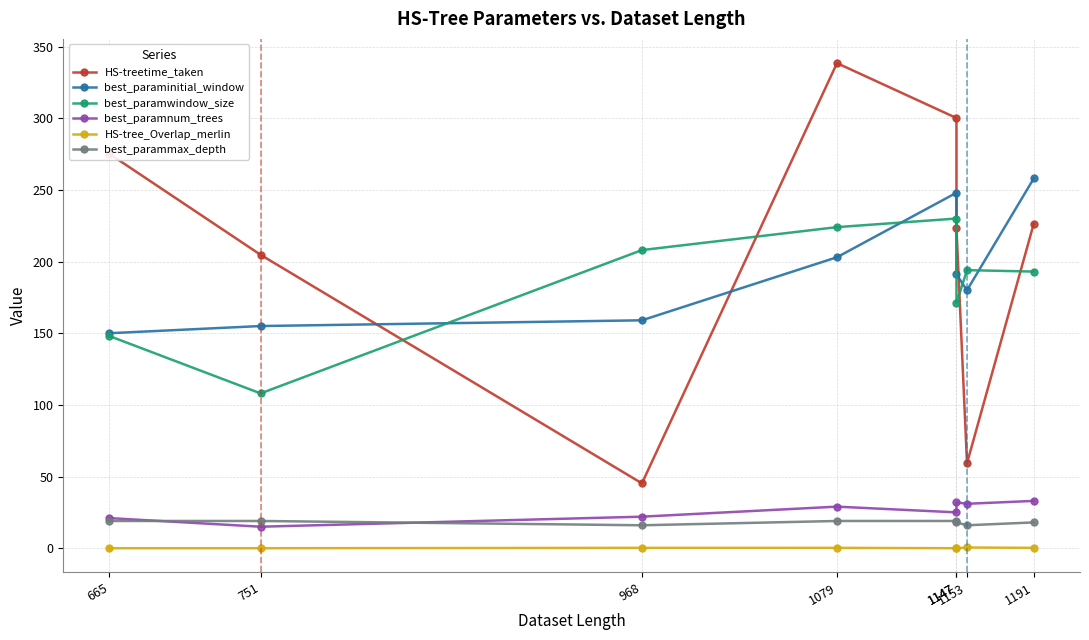

At which label is best_paraminitial_window closest to 204?

1079